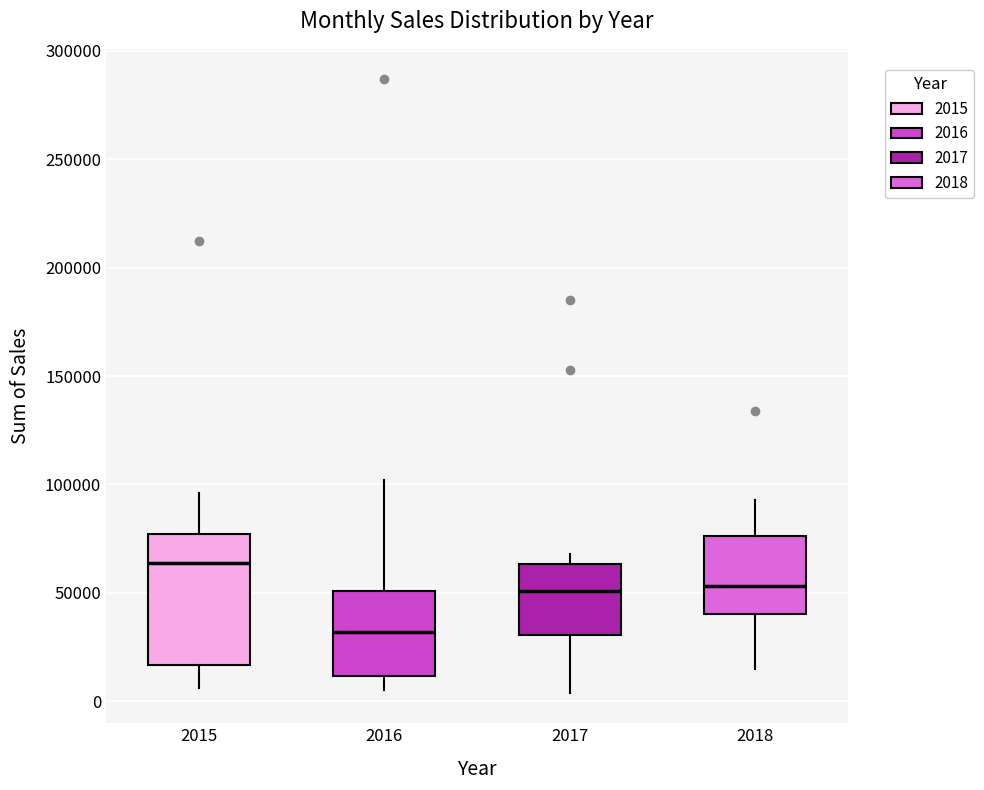

Which box's median line is the lowest?

2016